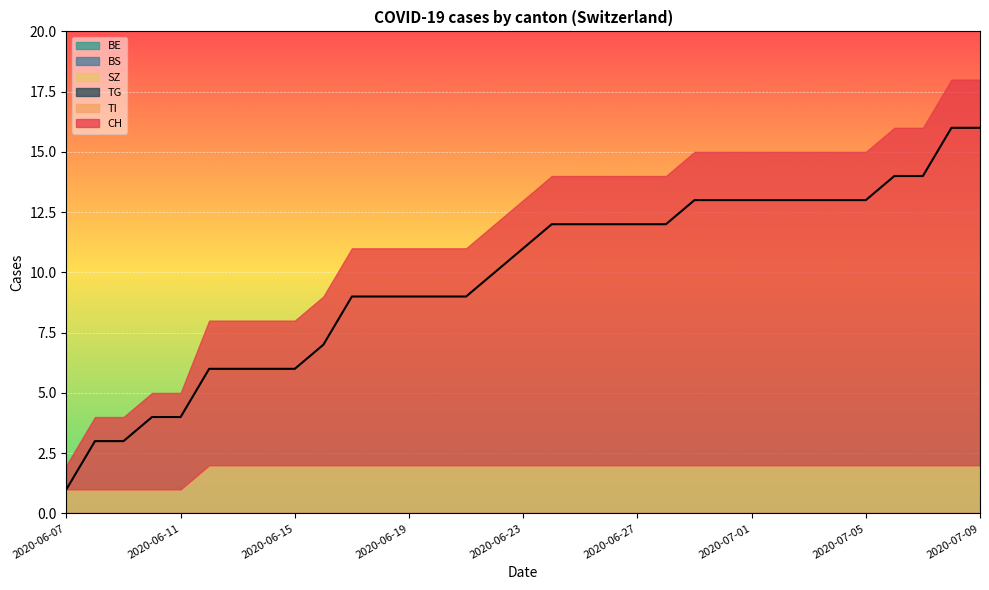

Is the value of BS at 2020-06-24 greater than the value of TI at 2020-07-07?

No